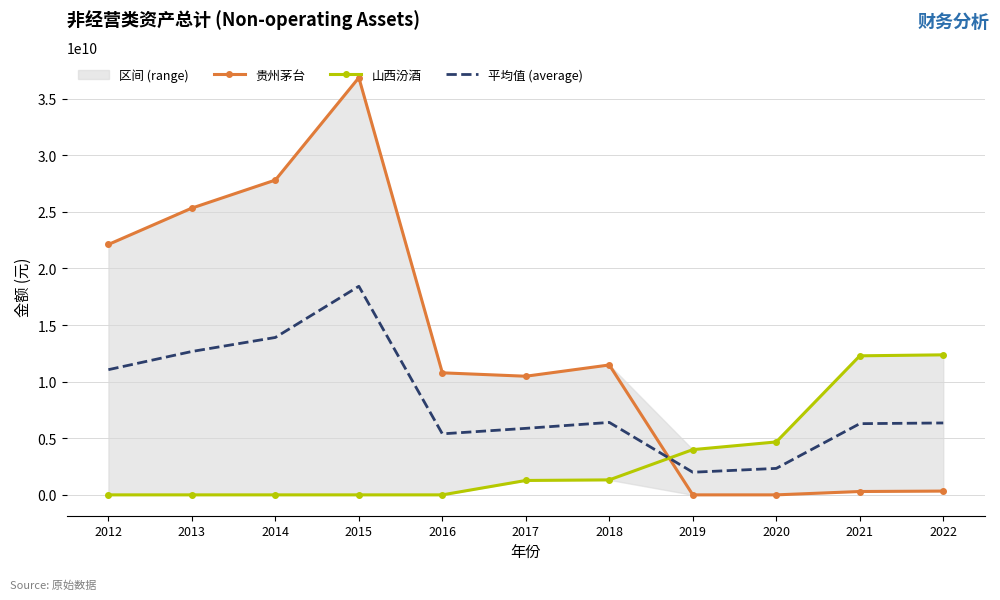

List the series in order of their overall mean, lowest first.

山西汾酒, 平均值 (average), 贵州茅台